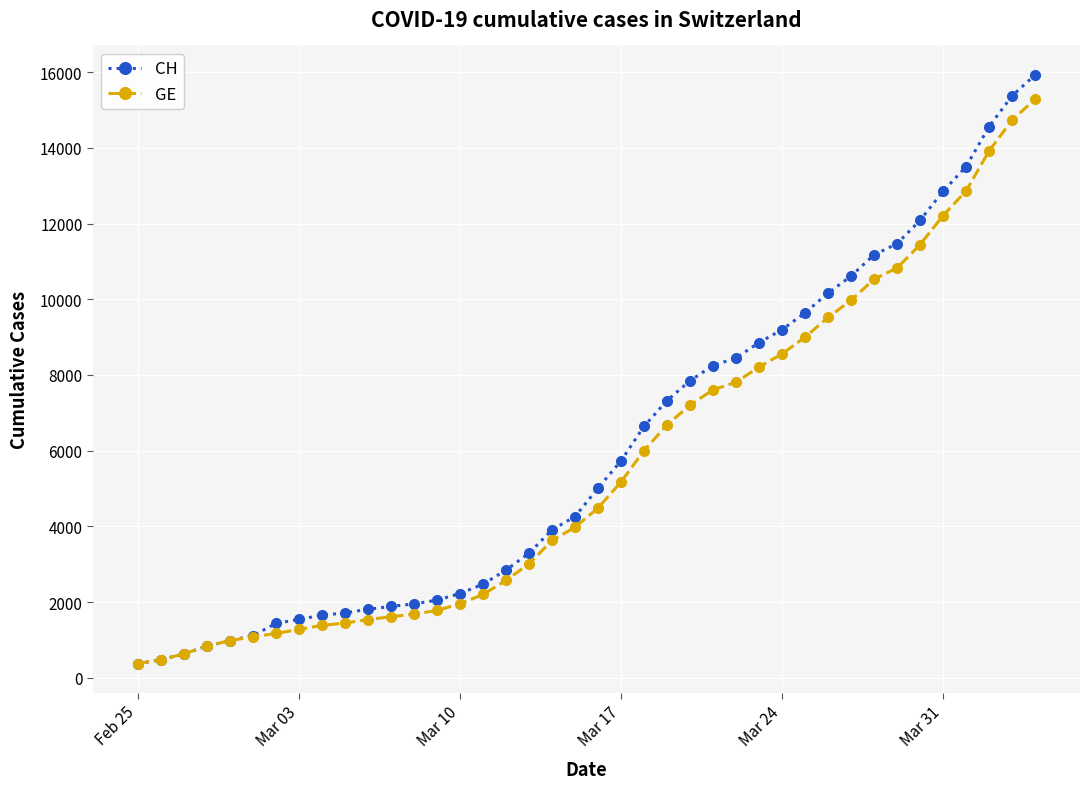

What is the greatest value displayed?

15926